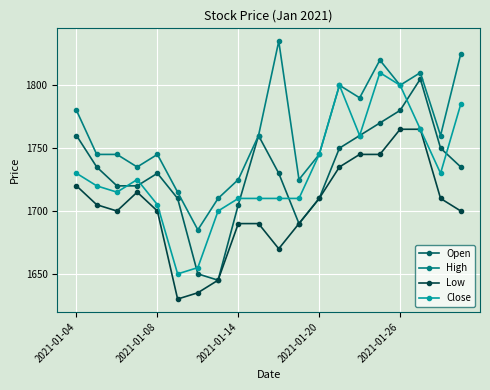

Count the number of data series in this chart.

4